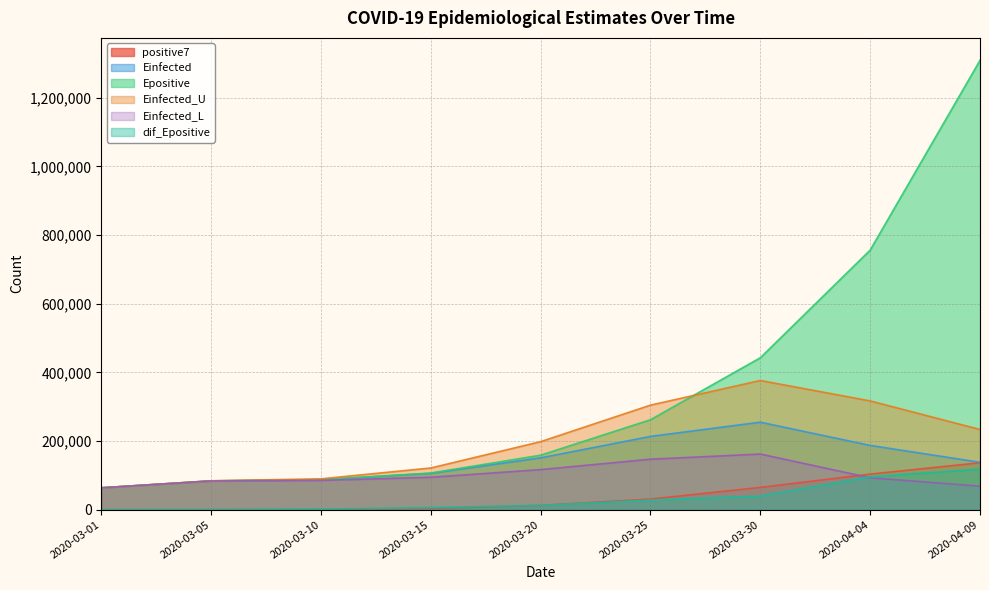

At which category is the sum across all series the highest?

2020-04-09